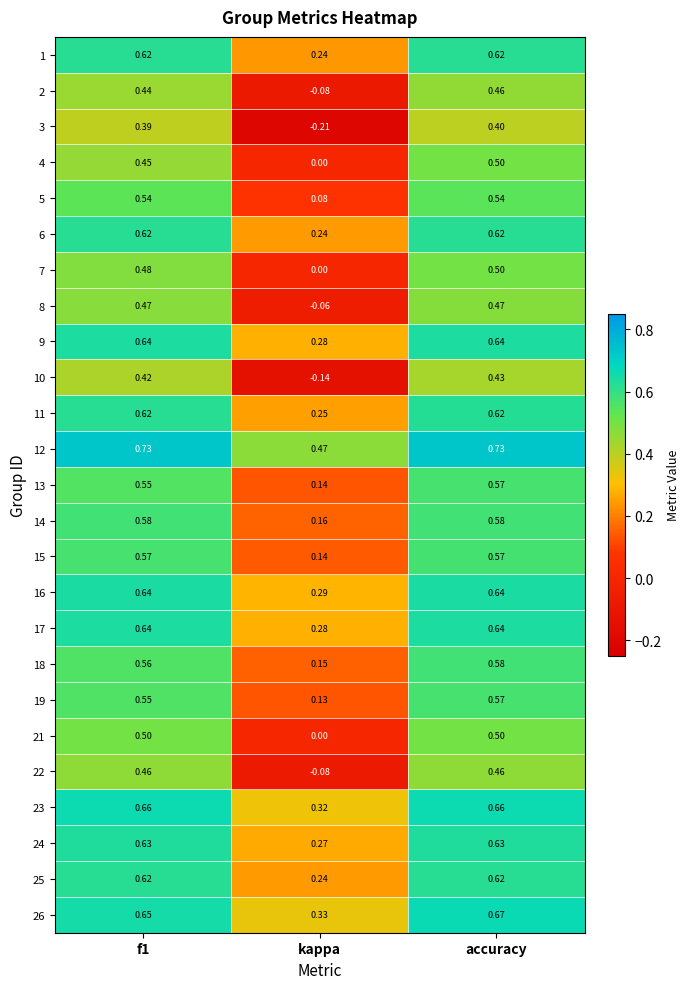

Is the value of 1 at kappa greater than the value of 14 at f1?

No